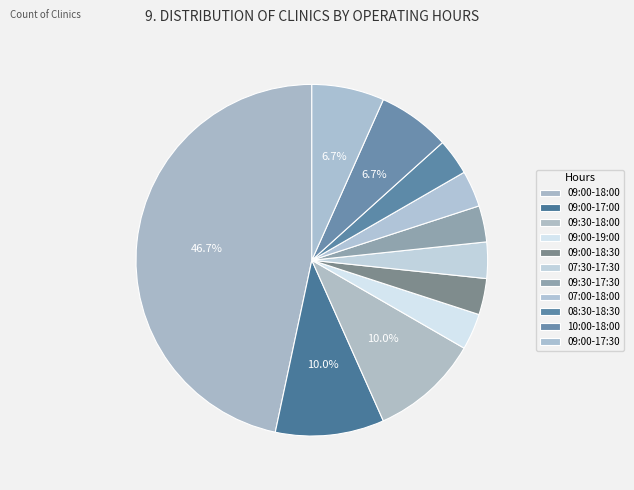

Rank the categories by value from lowest to highest.

09:00-19:00, 09:00-18:30, 07:30-17:30, 09:30-17:30, 07:00-18:00, 08:30-18:30, 10:00-18:00, 09:00-17:30, 09:00-17:00, 09:30-18:00, 09:00-18:00